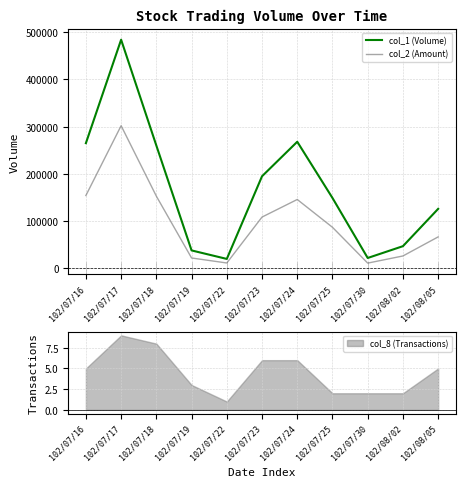

At how many categories does at least one series exceed 238617?

4